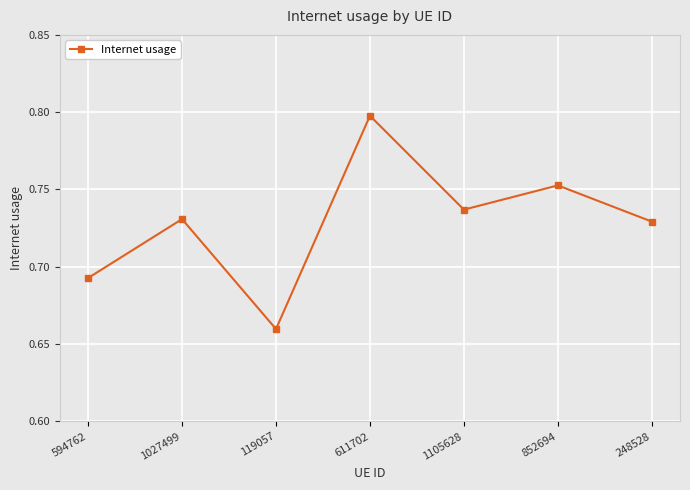

Between 248528 and 852694, which is larger?

852694